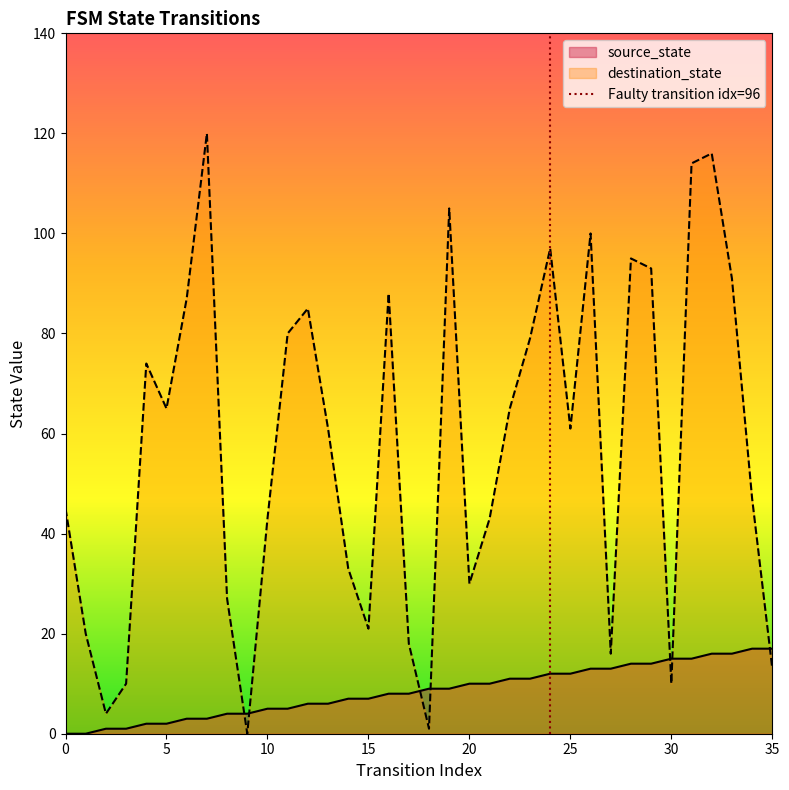

After their last crossing, which series has the higher values: destination_state or source_state?

source_state